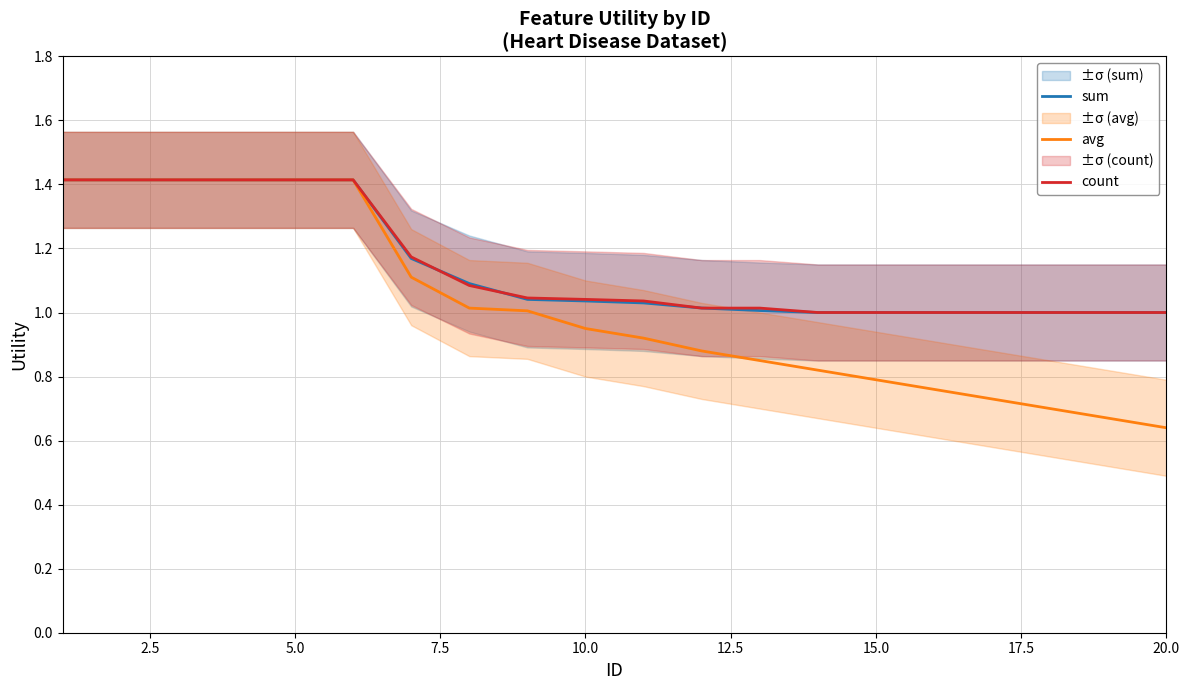

List the series in order of their peak value, lowest first.

sum, avg, count